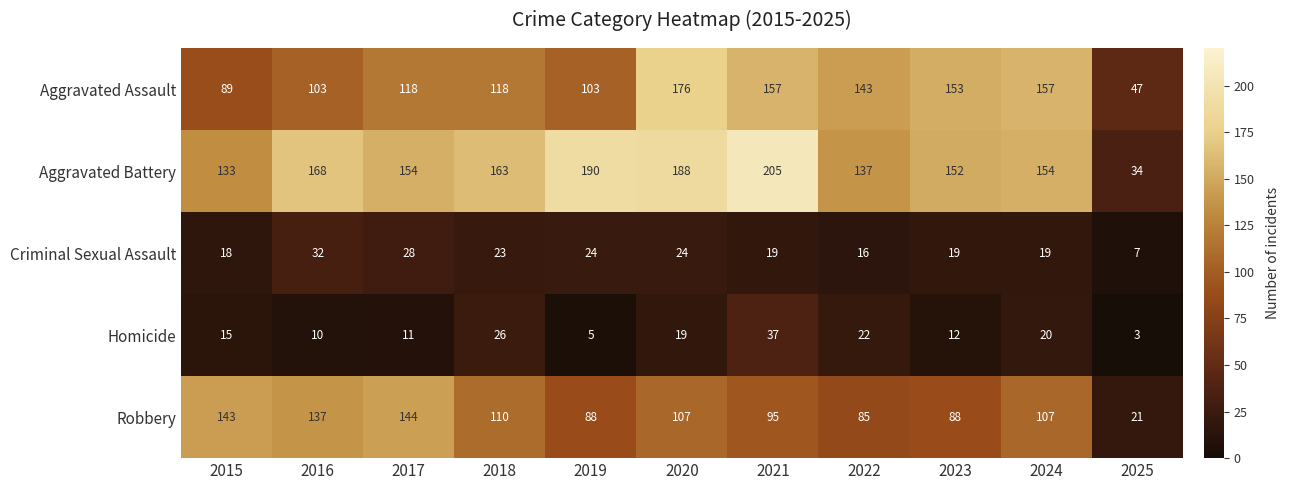

Which series has the largest total across all categories?

Aggravated Battery